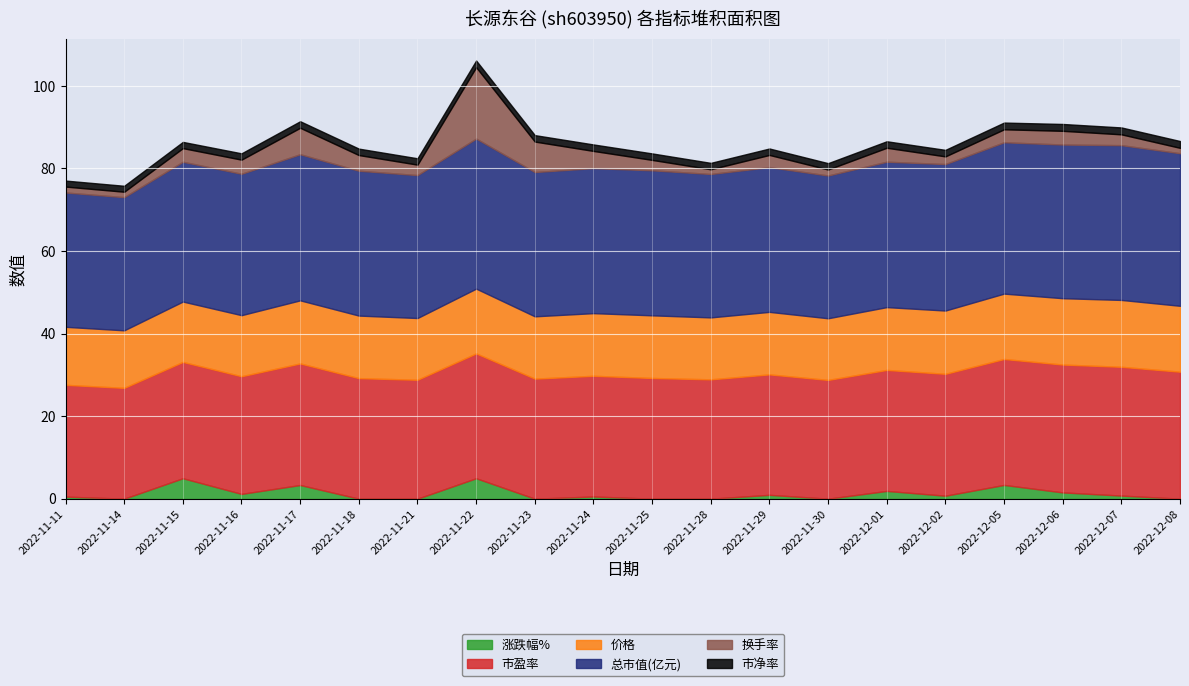

What is the label of the 14th point from the left?

2022-11-30